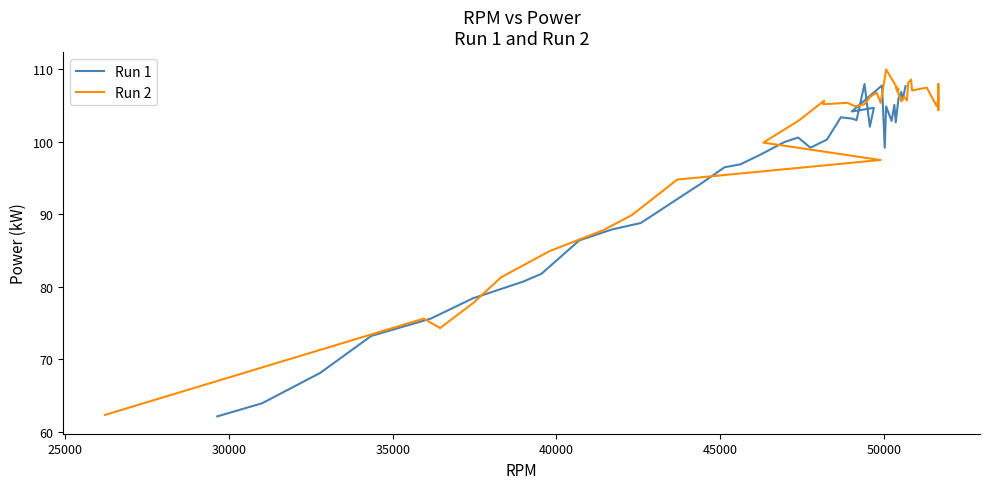

Rank the series by their average value, from highest to lowest.

Run 2, Run 1